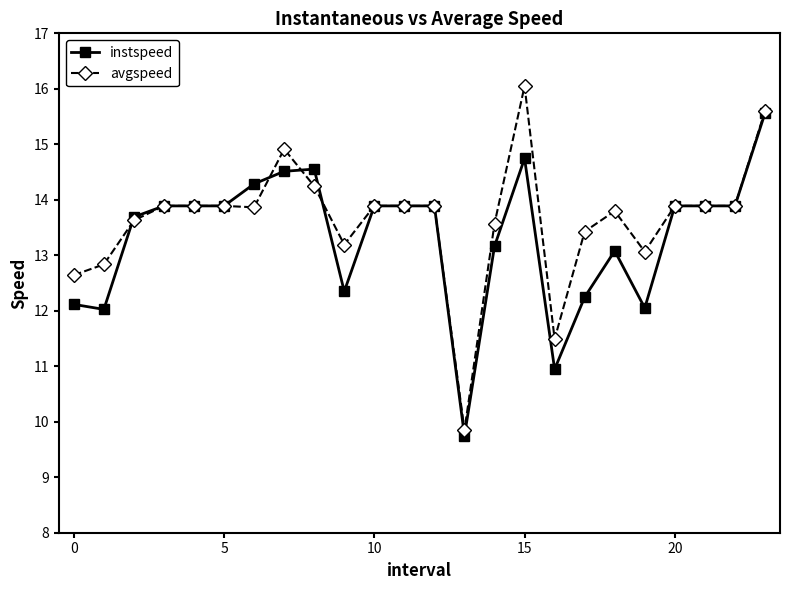

Is this an area chart (filled region under the line)?

No